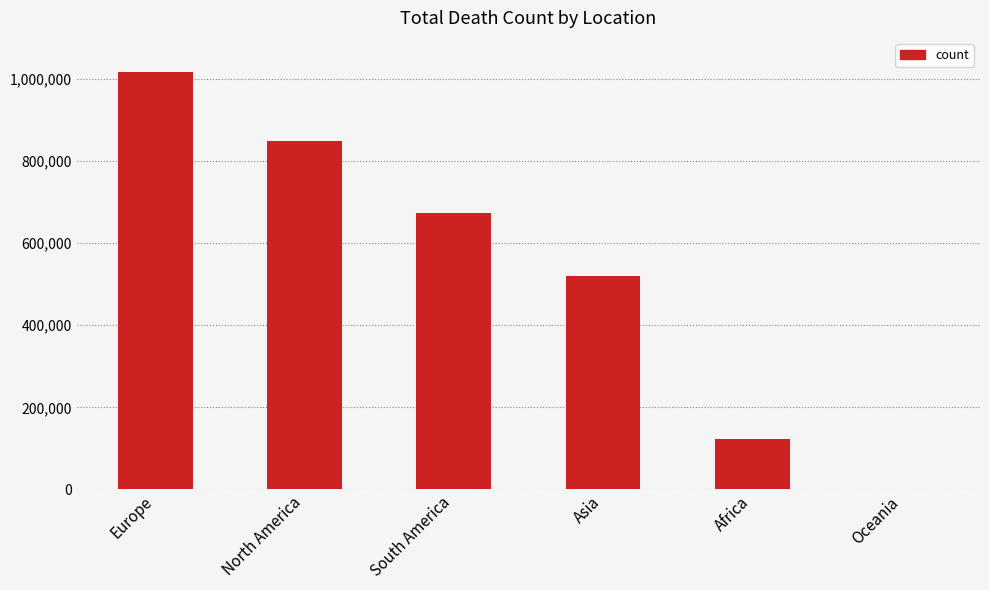

Reading left to right, what are all the values shown in this chart?

Europe=1016750	North America=847942	South America=672415	Asia=520269	Africa=121784	Oceania=1046